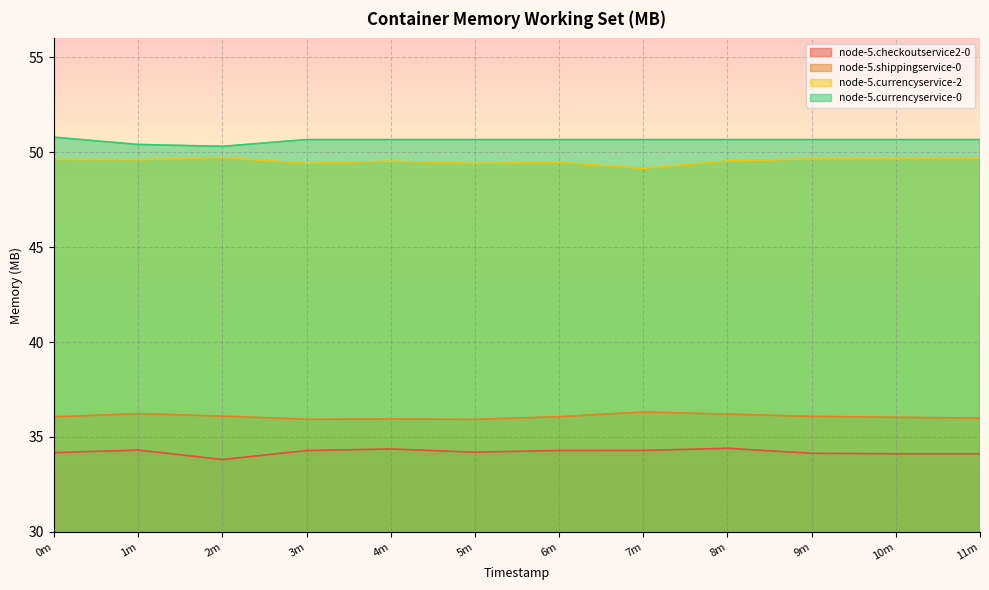

True or false: node-5.checkoutservice2-0 and node-5.shippingservice-0 intersect in this chart.

False